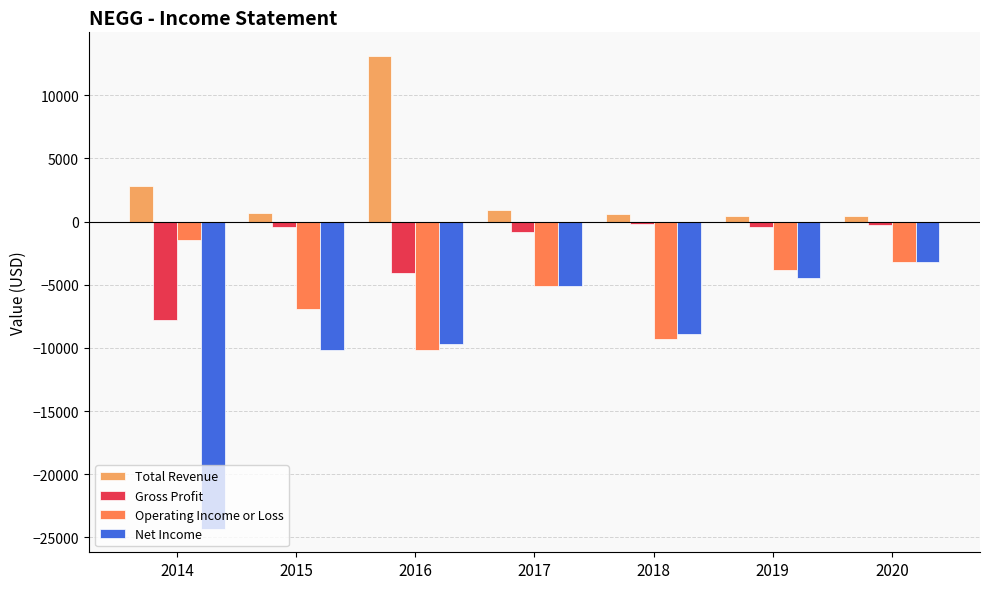

How many data points in Total Revenue are less than 700?

3